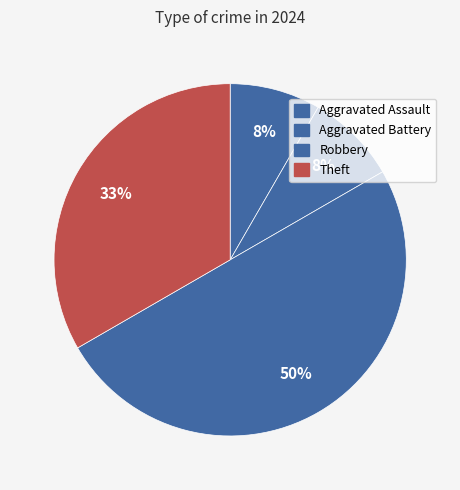

How many segments does this pie chart have?

4